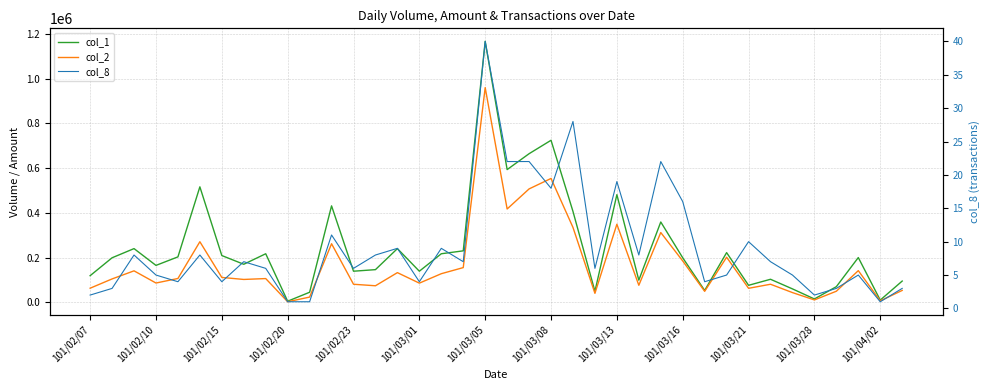

What is the total value across all series at 17?

385157